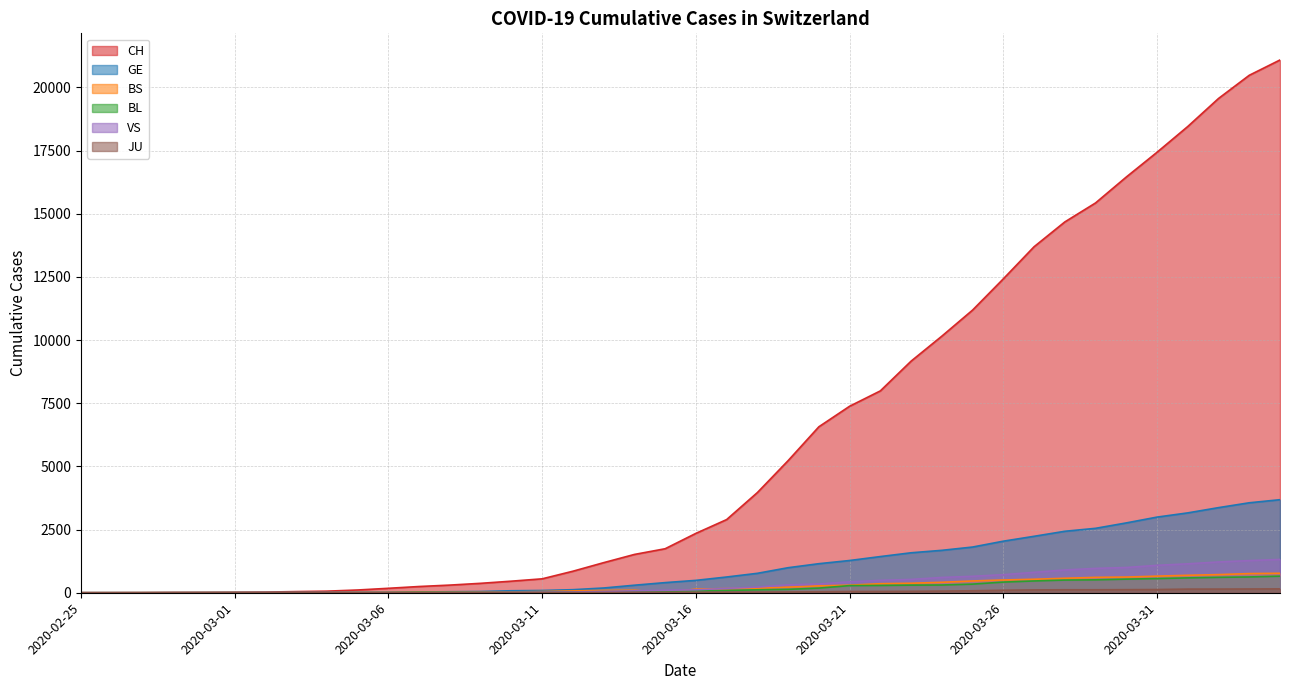

What is the spread (max minus min) of values at 2020-03-14?

1501